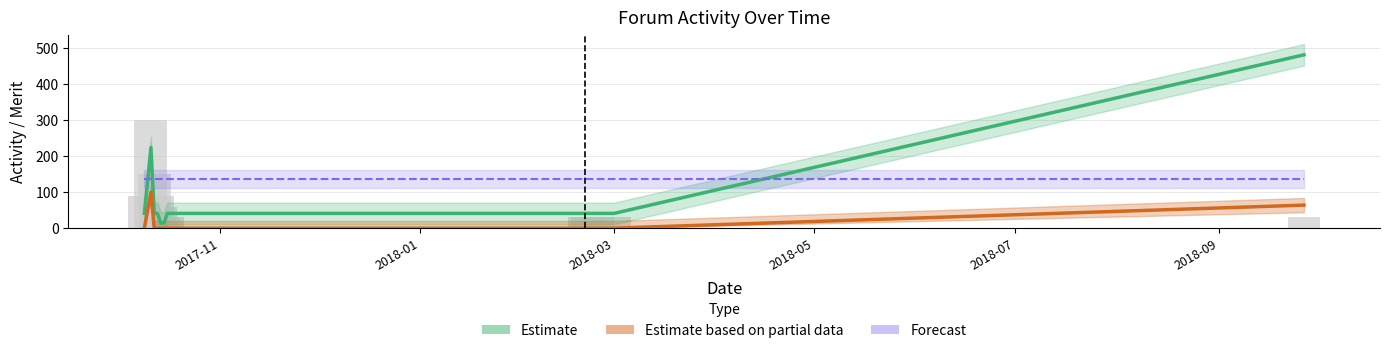

Reading left to right, what are all the values shown in this chart?

Estimate: 41.0	224.0	41.0	41.0	14.0	14.0	41.0	41.0	41.0	41.0	41.0	482.0
Estimate based on partial data: 0.0	100.0	0.0	0.0	0.0	0.0	0.0	0.0	0.0	0.0	0.0	64.0
Forecast: 137.4	137.4	137.4	137.4	137.4	137.4	137.4	137.4	137.4	137.4	137.4	137.4